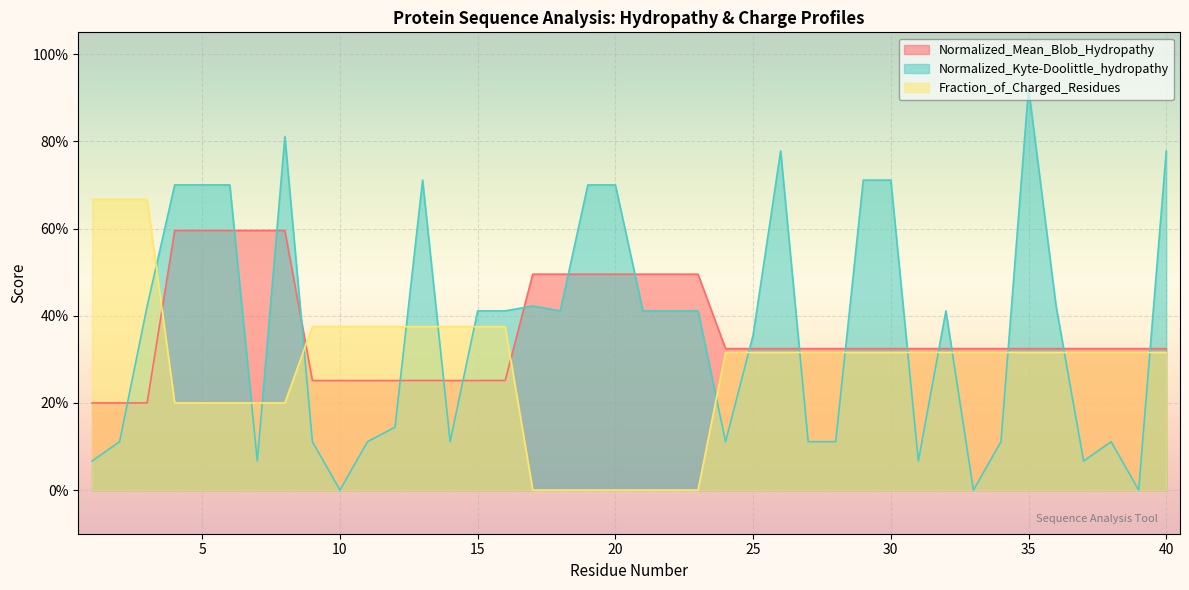

The value of Normalized_Kyte-Doolittle_hydropathy at 13 is 1.2. True or false?

False